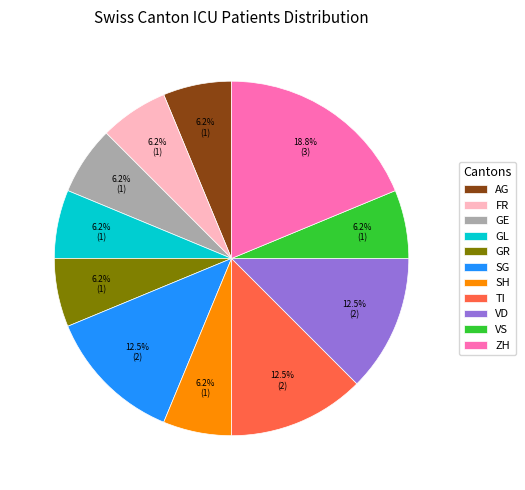

Does any single category account for the majority?

No